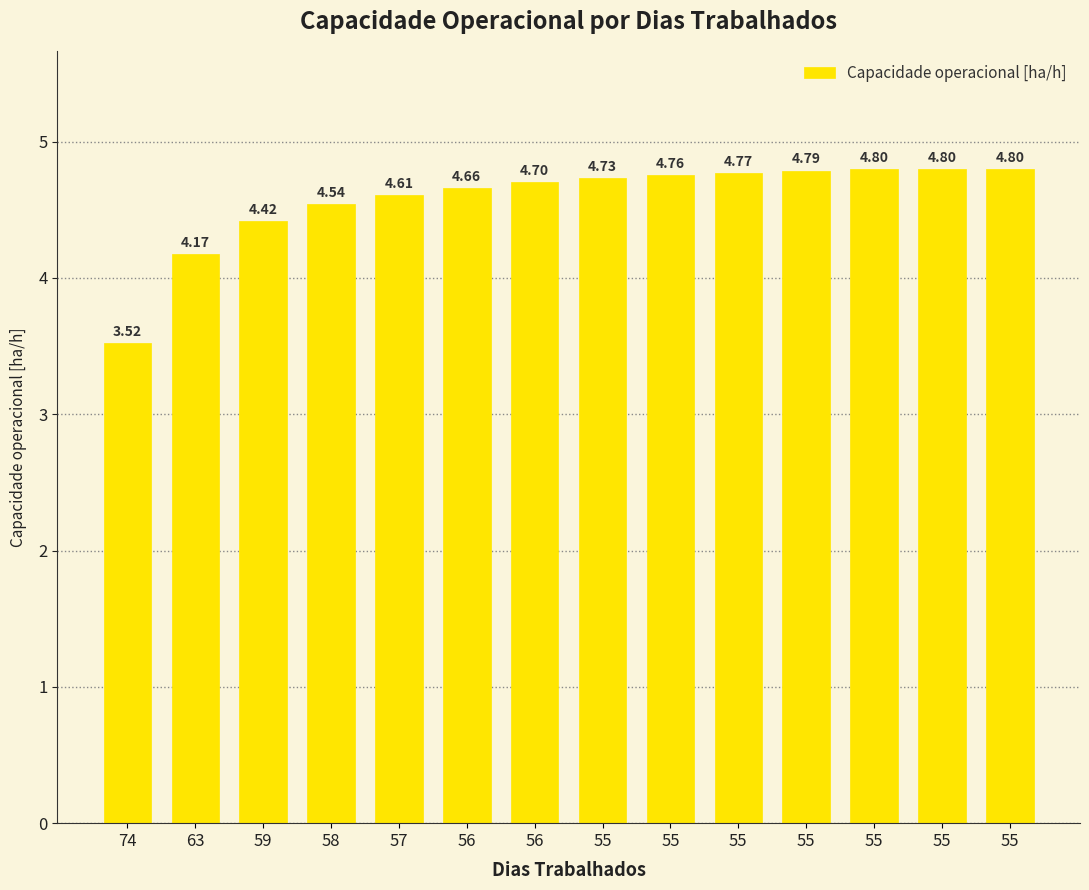

What is the maximum value shown in the chart?

4.8